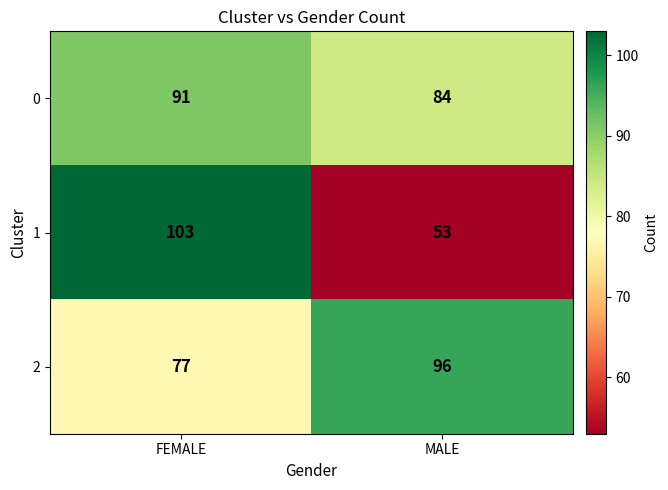

The 1 series shows 103 at FEMALE. True or false?

True